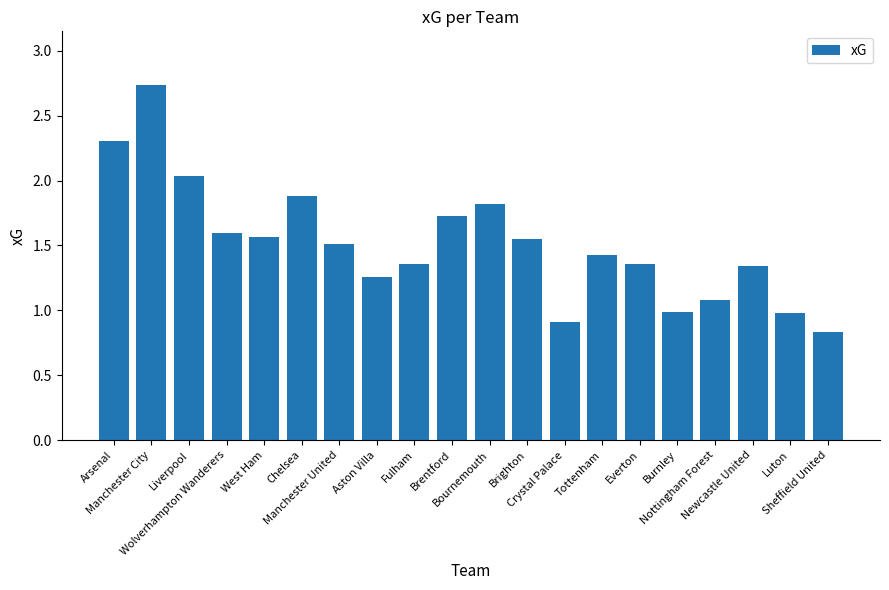

What is the difference between the maximum and second lowest values?

1.8